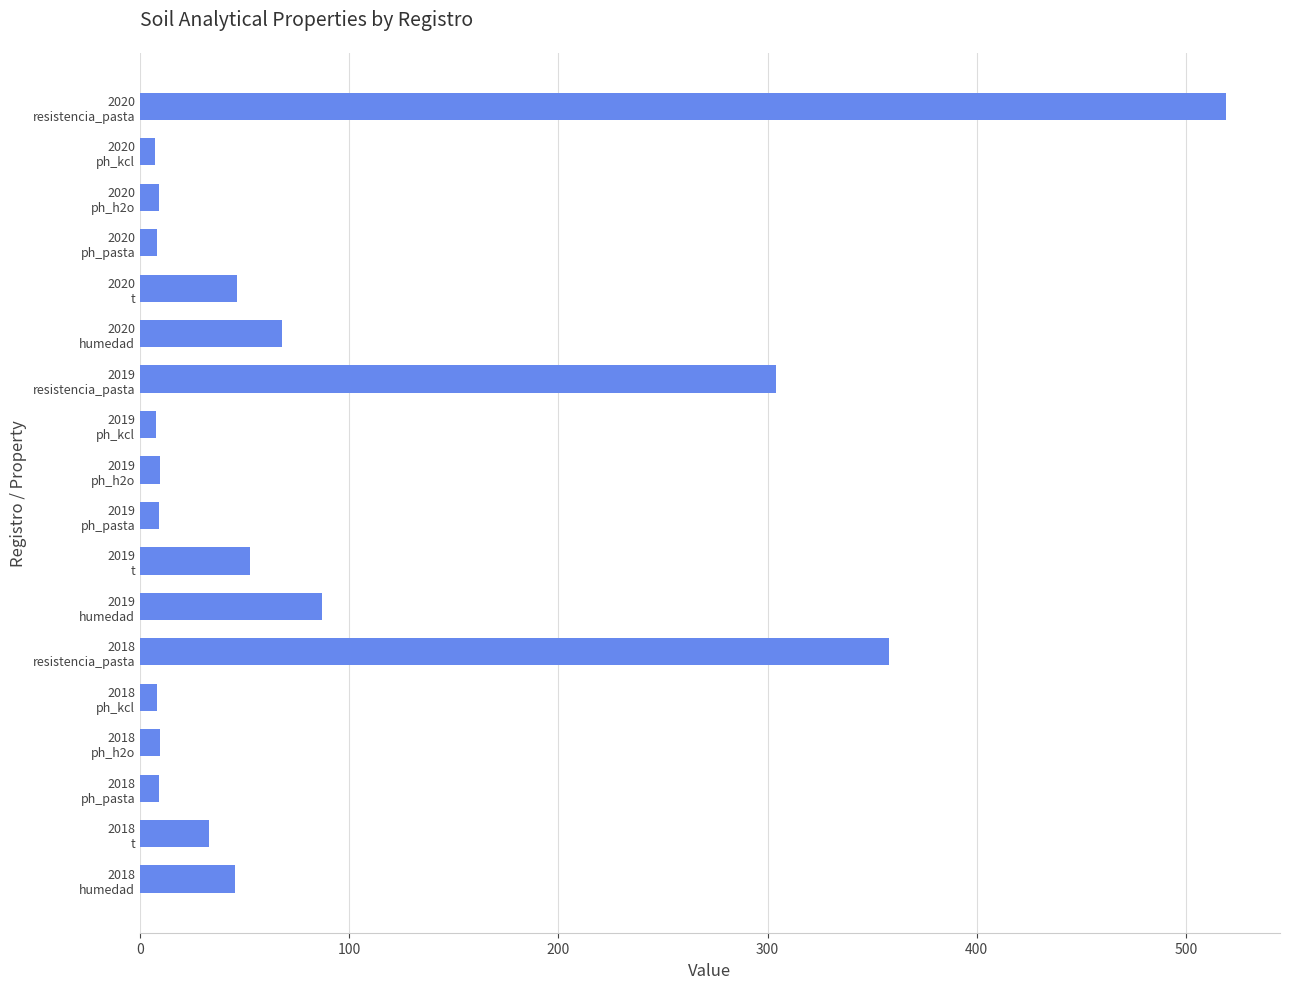

What is the greatest value displayed?

519.0